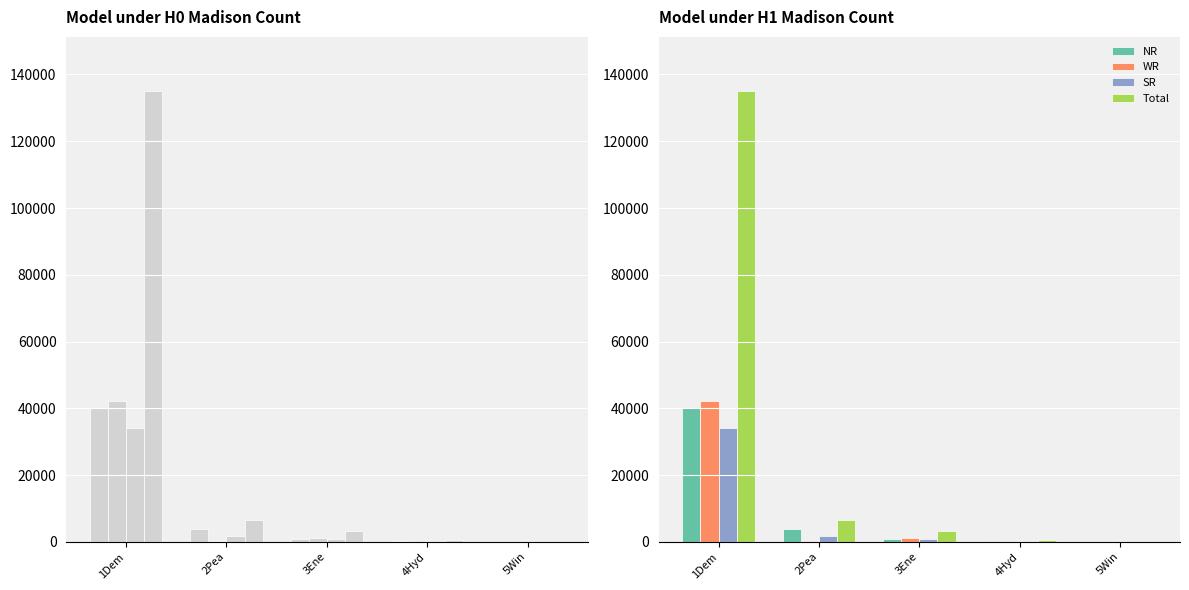

At which label does SR reach its minimum?

5Win